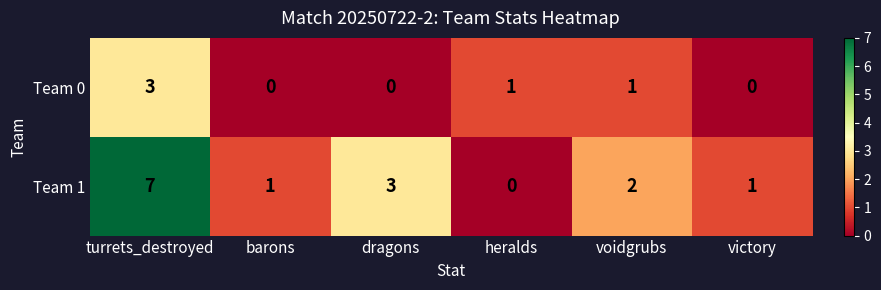

List the series in order of their overall mean, lowest first.

Team 0, Team 1